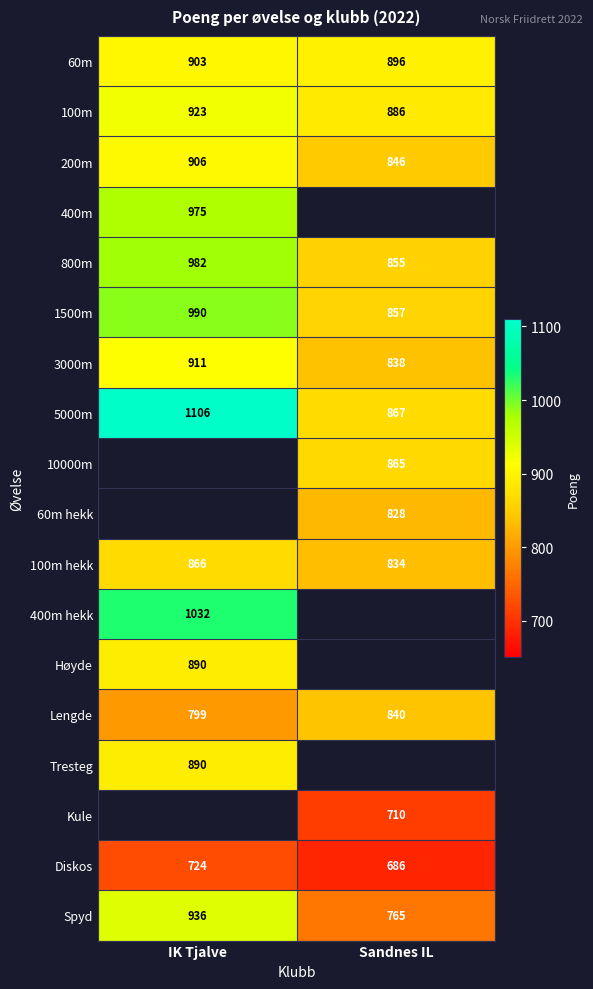

The 100m series shows 923 at IK Tjalve. True or false?

True